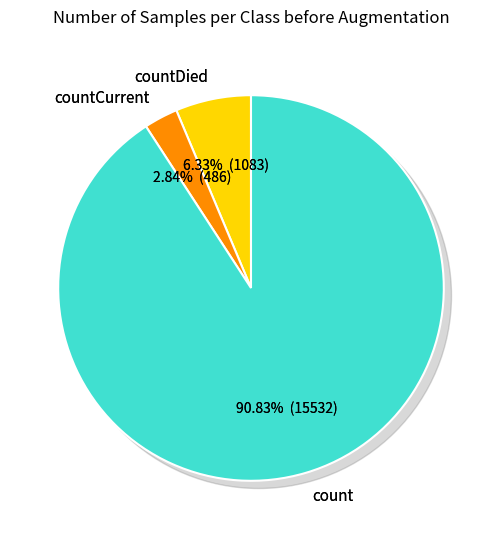

Count the number of slices in the pie.

3